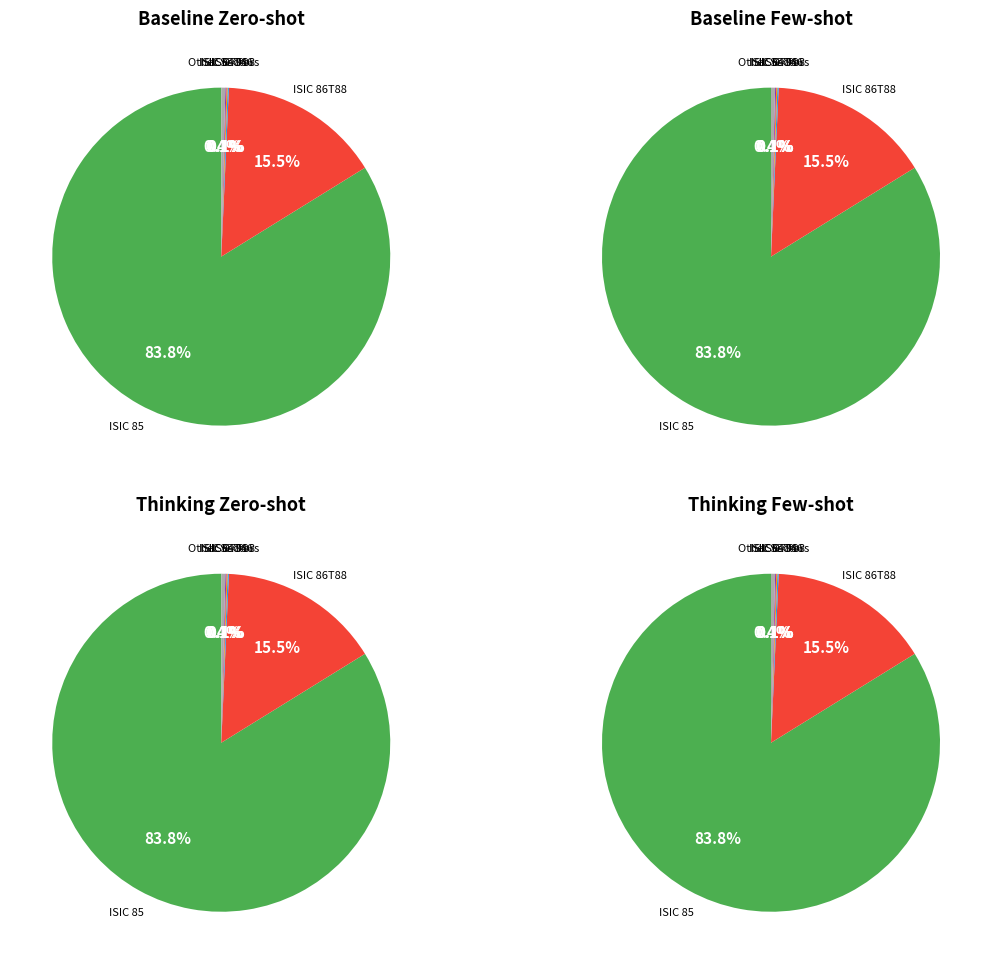

Is there a majority slice in this chart?

Yes